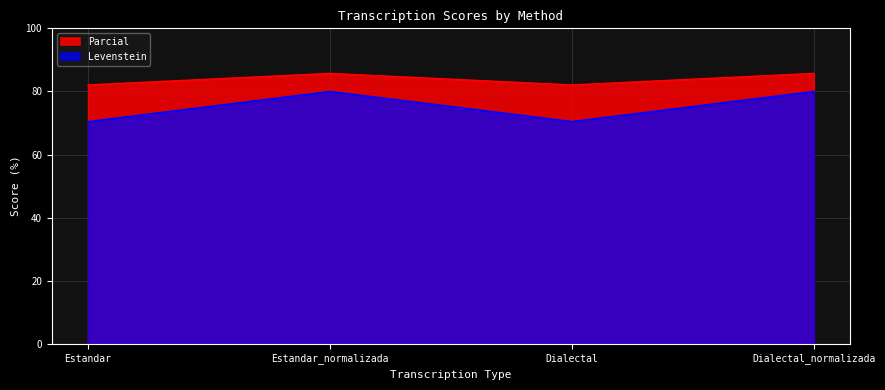

True or false: Parcial has a value of 116.6 at Dialectal_normalizada.

False